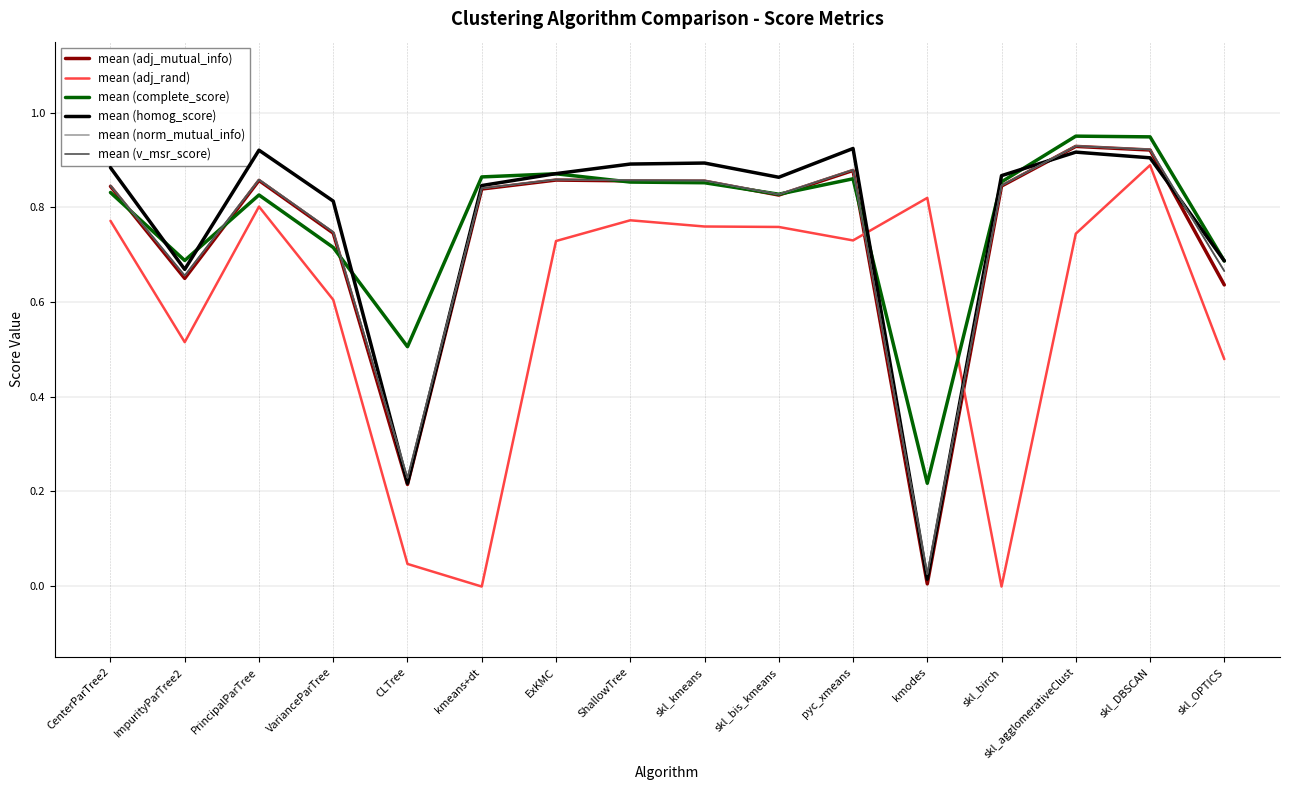

Which category has the highest value across all series?

skl_agglomerativeClust